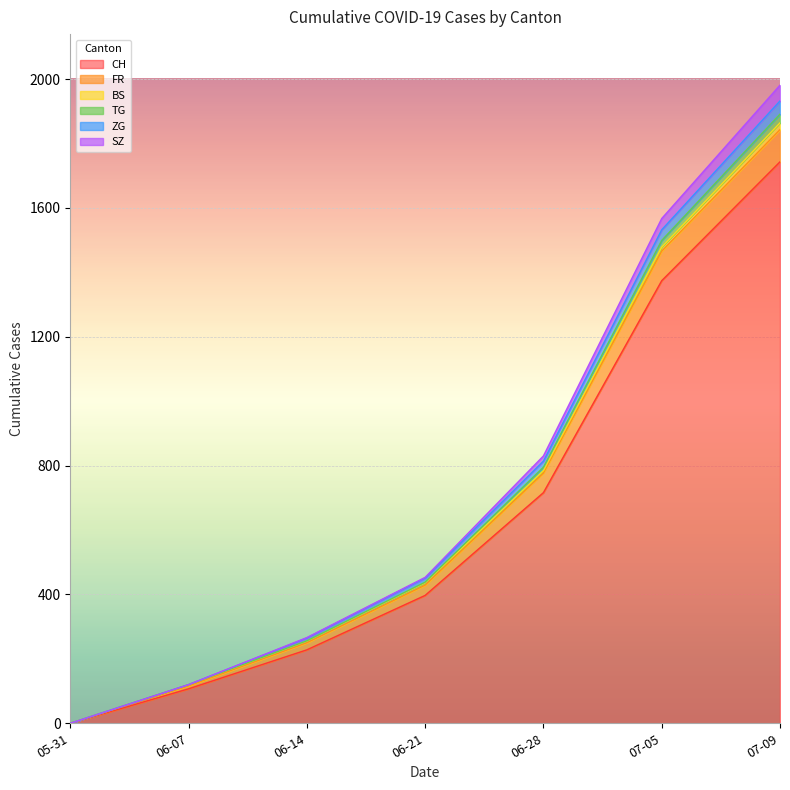

Count the number of categories in the chart.

7